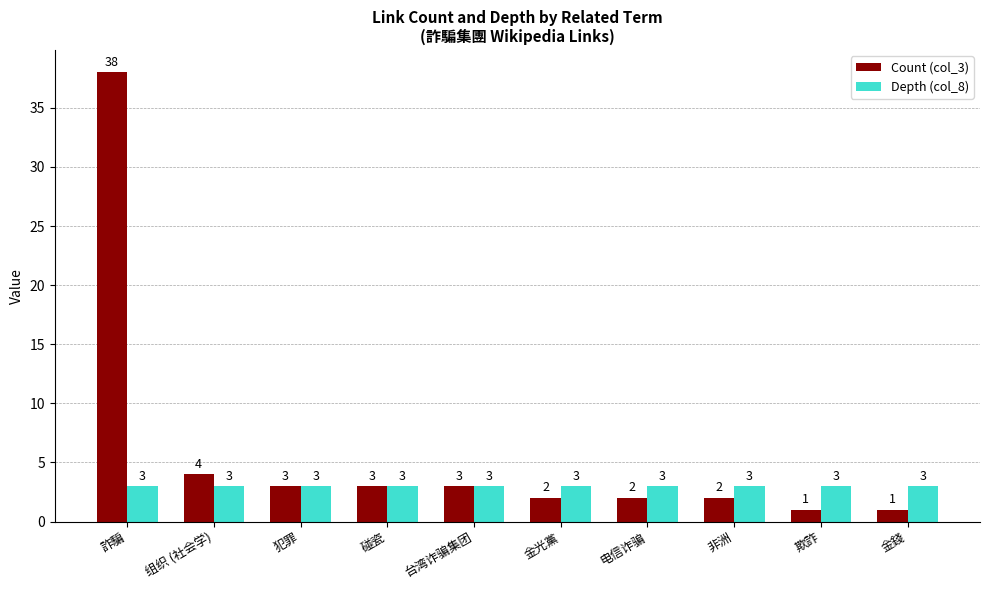

What is the label of the 4th bar from the right?

电信诈骗